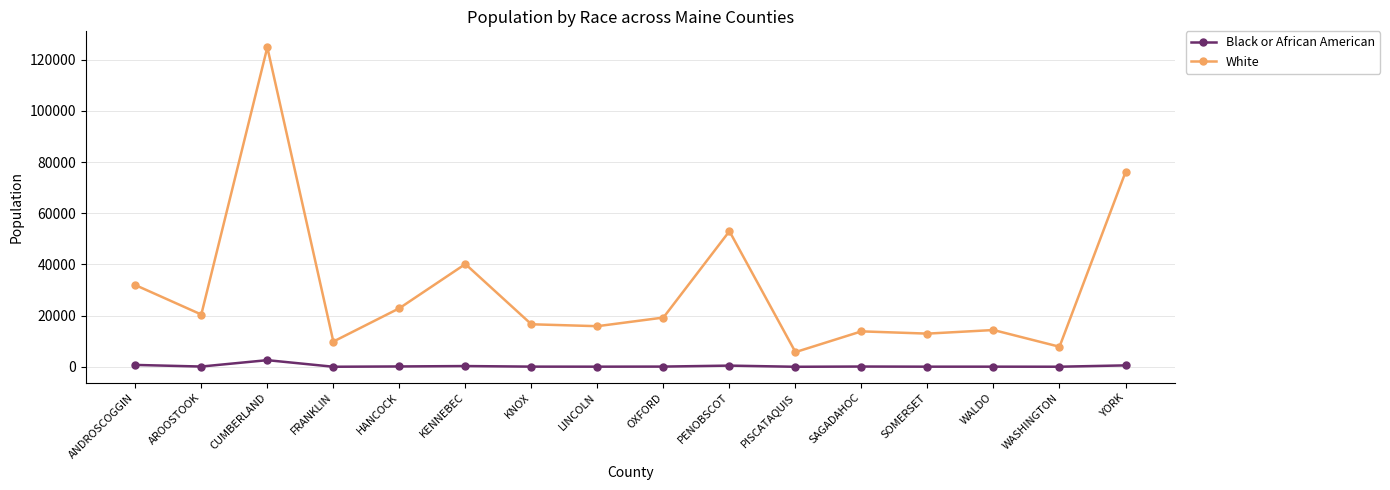

What is the minimum value for Black or African American?

10